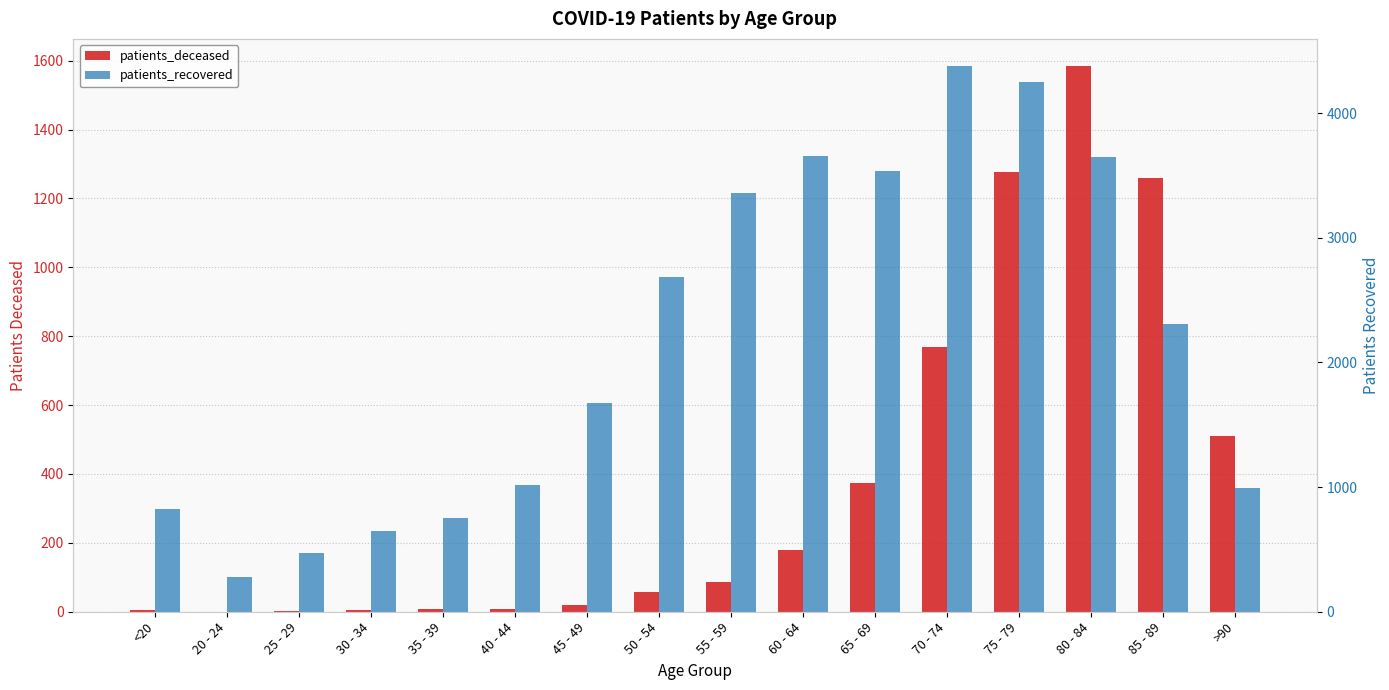

Rank the series at 85 - 89 from lowest to highest value.

patients_deceased, patients_recovered